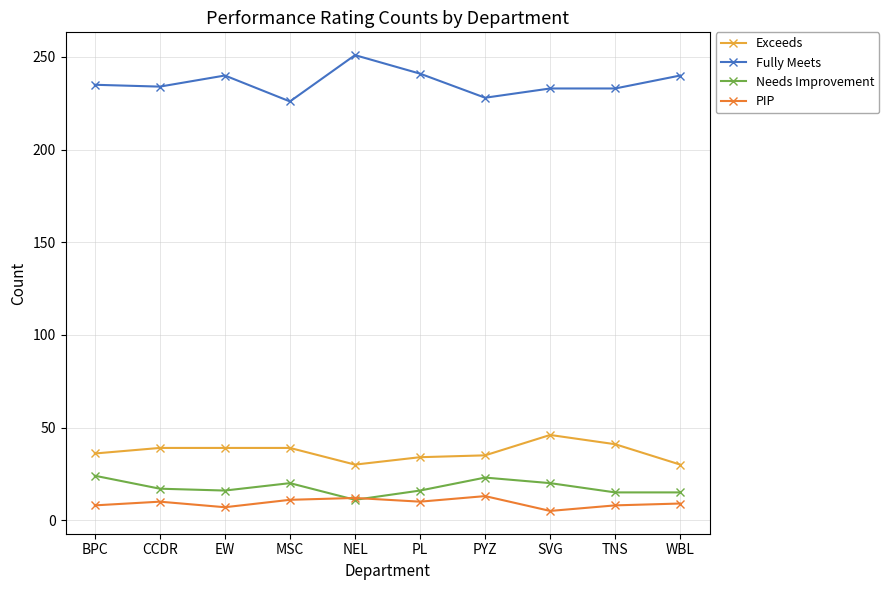

What is the spread (max minus min) of values at TNS?

225